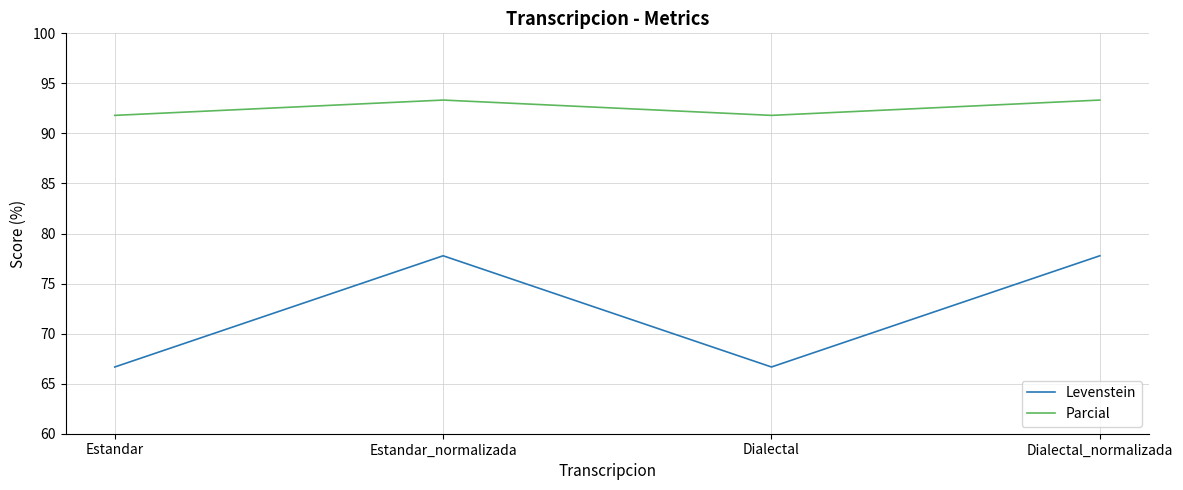

How many lines are shown in the chart?

2